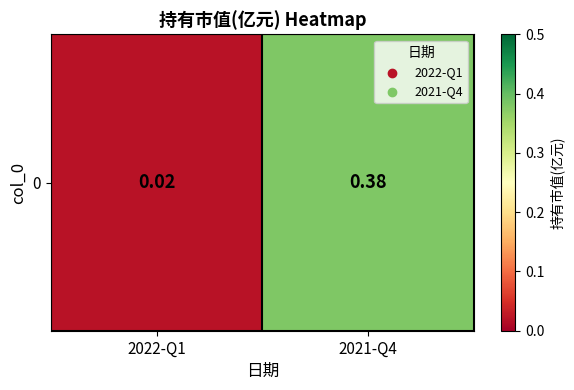

Between 2021-Q4 and 2022-Q1, which is larger?

2021-Q4